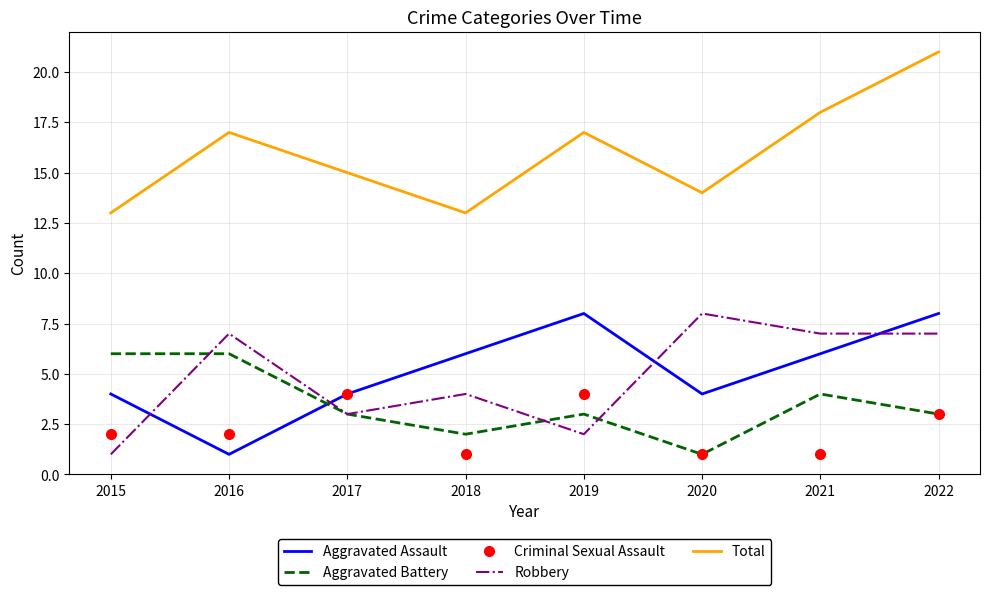

True or false: Robbery and Total intersect in this chart.

False